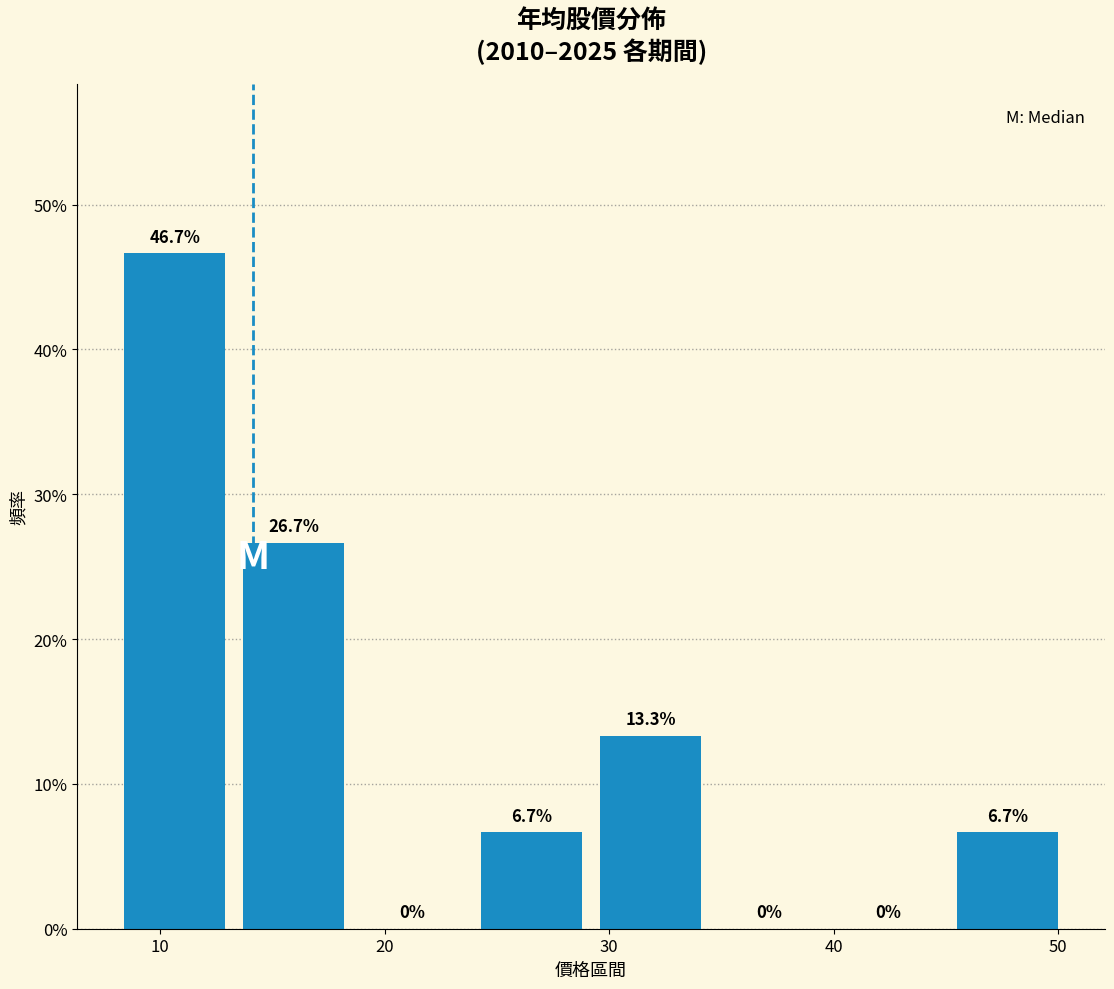

Reading left to right, transcribe this chart: for each bar, give the range it covers on the x-axis and its height. The bar edges are not printed on the chart, so give them approximately, as read against the axis.

8 to 13: 46.7
13 to 19: 26.7
19 to 24: 0.0
24 to 29: 6.7
29 to 34: 13.3
34 to 40: 0.0
40 to 45: 0.0
45 to 50: 6.7